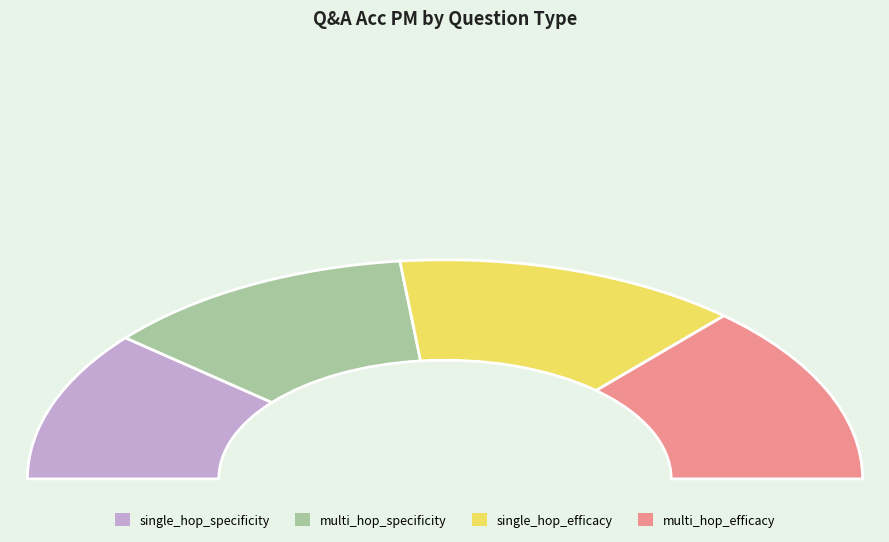

Is there any slice that represents more than half of the pie?

No